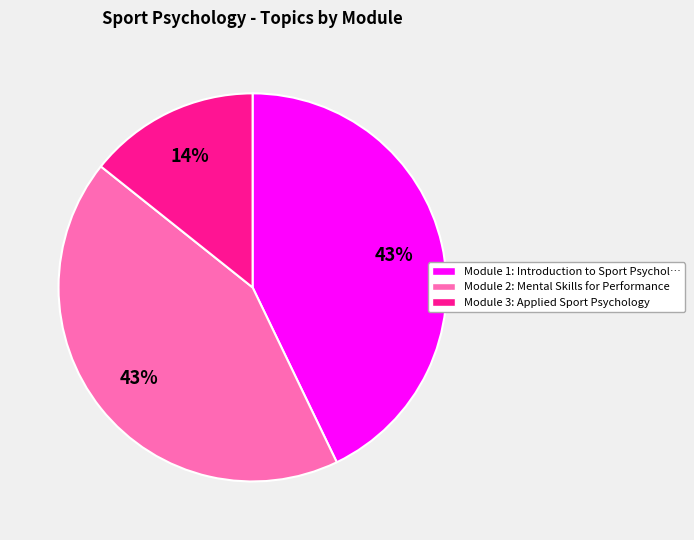

Is there any slice that represents more than half of the pie?

No